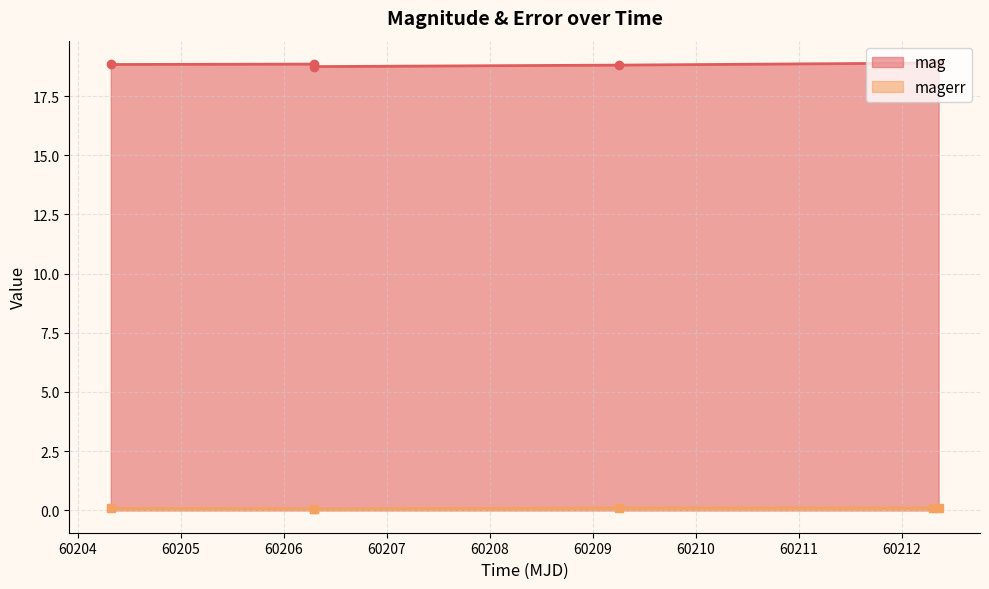

Rank the series by their maximum value, from lowest to highest.

magerr, mag